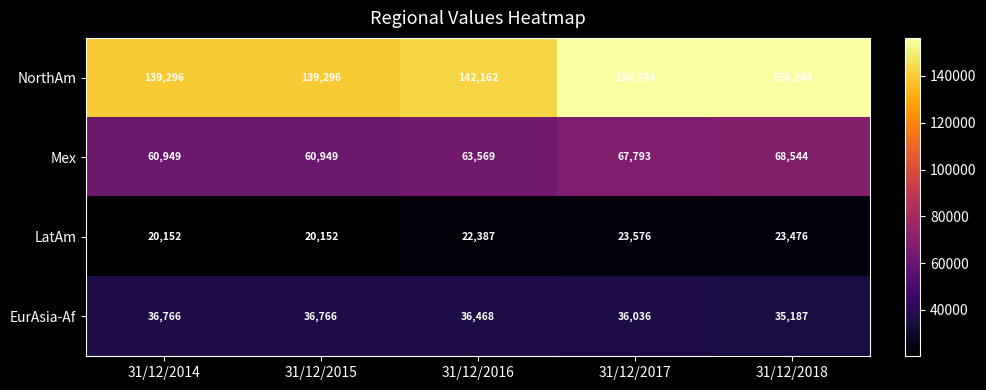

What is the total value across all series at 31/12/2014?

257163